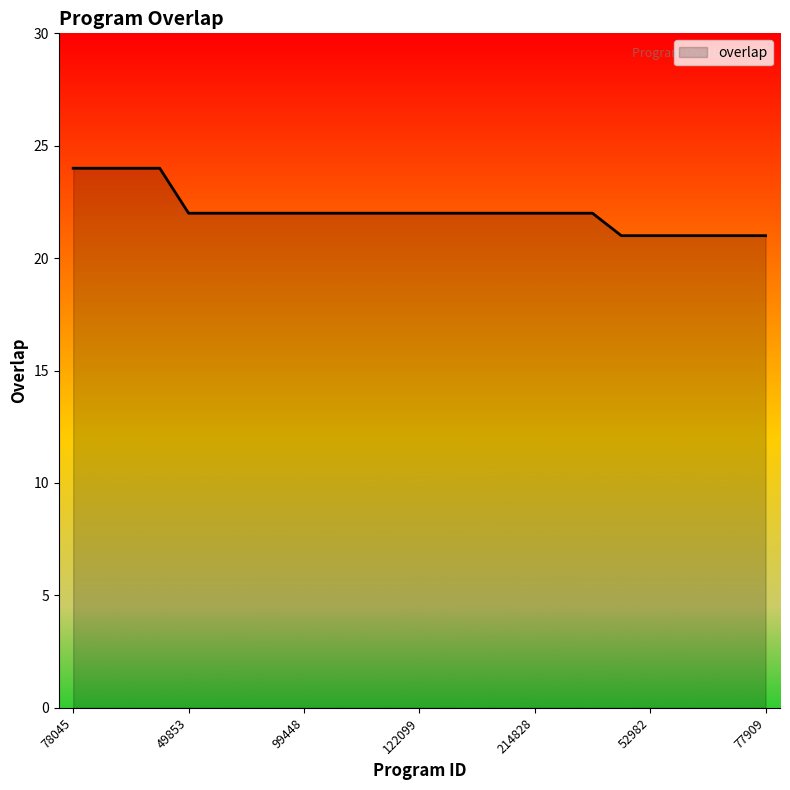

What is the smallest value displayed?

21